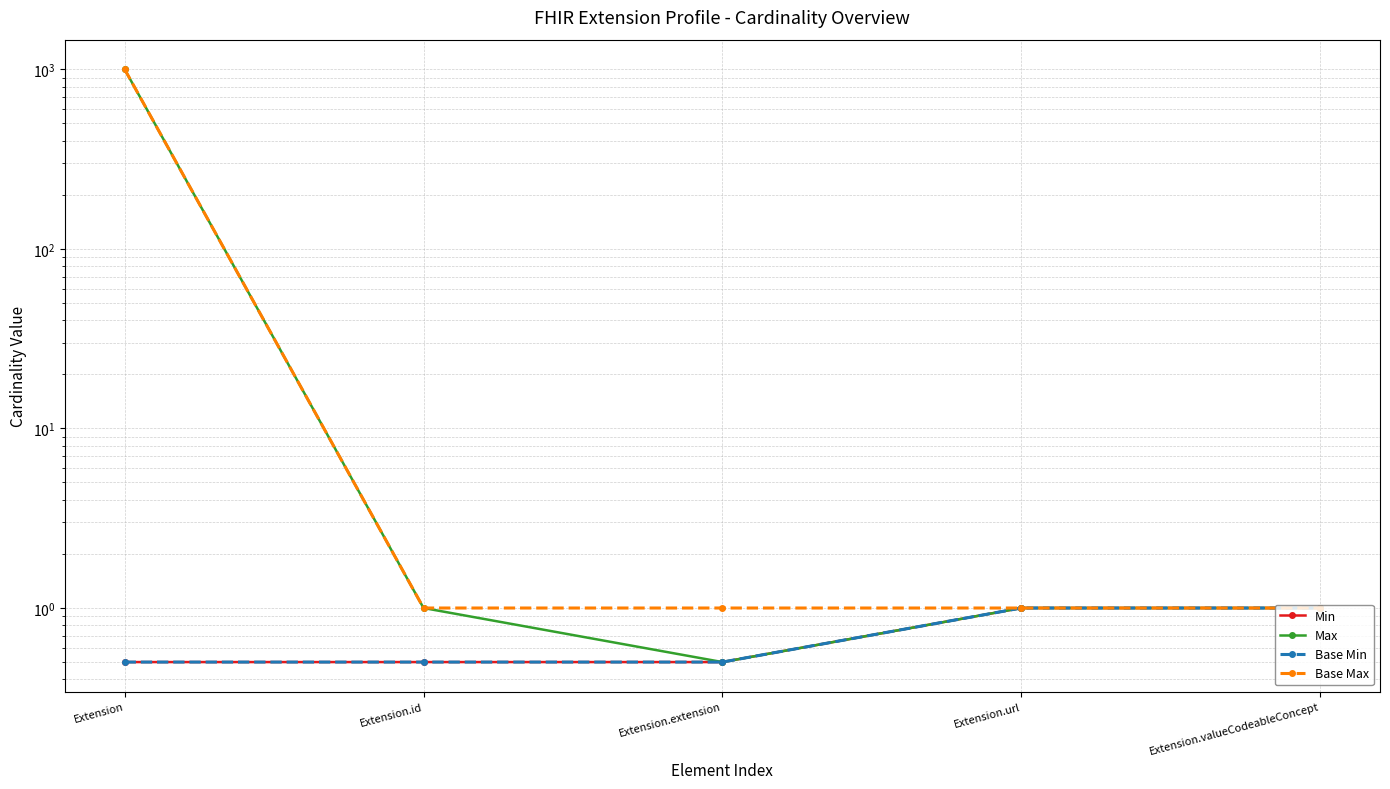

Reading left to right, list all the values displayed in this chart.

Min: 0.5	0.5	0.5	1.0	1.0
Max: 1000.0	1.0	0.5	1.0	1.0
Base Min: 0.5	0.5	0.5	1.0	1.0
Base Max: 1000.0	1.0	1.0	1.0	1.0